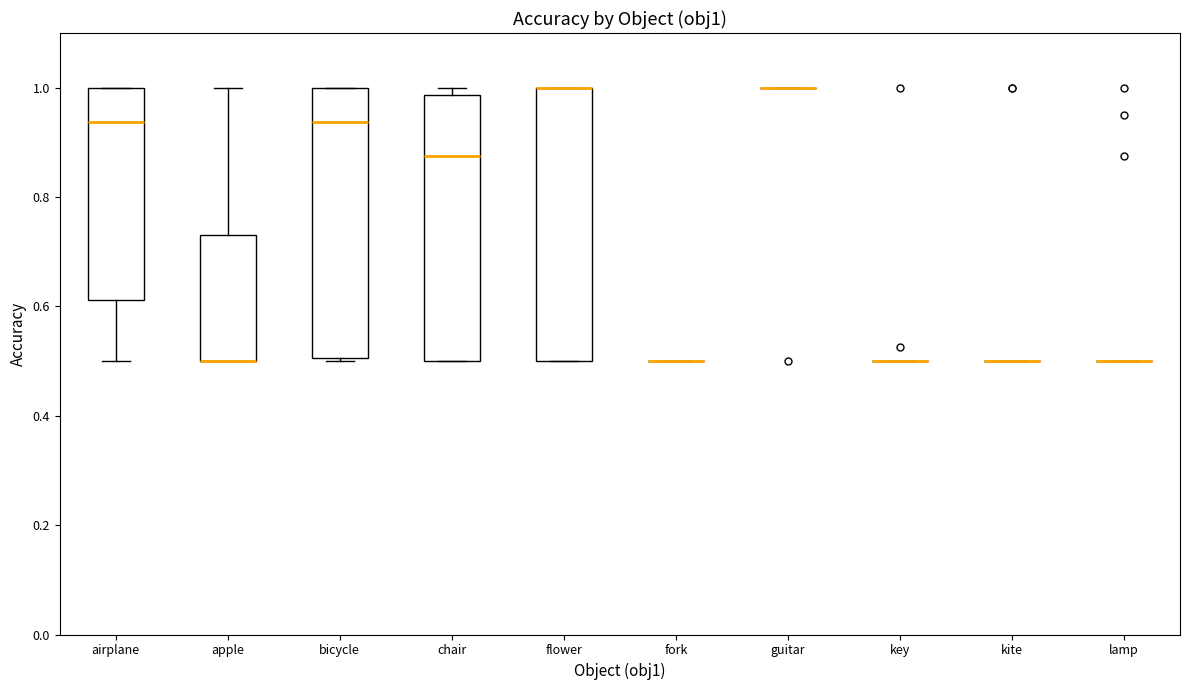

Reading left to right, read every box against the y-axis: the position of its median line, the range the box covers, and the ends of its whiskers. The values are not printed on the chart, so give them approximately, as read against the axis.

airplane: median 0.94, box 0.62 to 1.00, whiskers 0.50 to 1.00
apple: median 0.50 (drawn on the box's lower edge), box 0.50 to 0.74, whiskers 0.50 to 1.00
bicycle: median 0.94, box 0.50 to 1.00, whiskers 0.50 (just below the box's lower edge) to 1.00
chair: median 0.88, box 0.50 to 0.98, whiskers 0.50 to 1.00
flower: median 1.00 (drawn on the box's upper edge), box 0.50 to 1.00, whiskers 0.50 to 1.00
fork: box collapsed to a line at 0.50, whiskers 0.50 to 0.50
guitar: box collapsed to a line at 1.00, whiskers 1.00 to 1.00
key: box collapsed to a line at 0.50, whiskers 0.50 to 0.50
kite: box collapsed to a line at 0.50, whiskers 0.50 to 0.50
lamp: box collapsed to a line at 0.50, whiskers 0.50 to 0.50